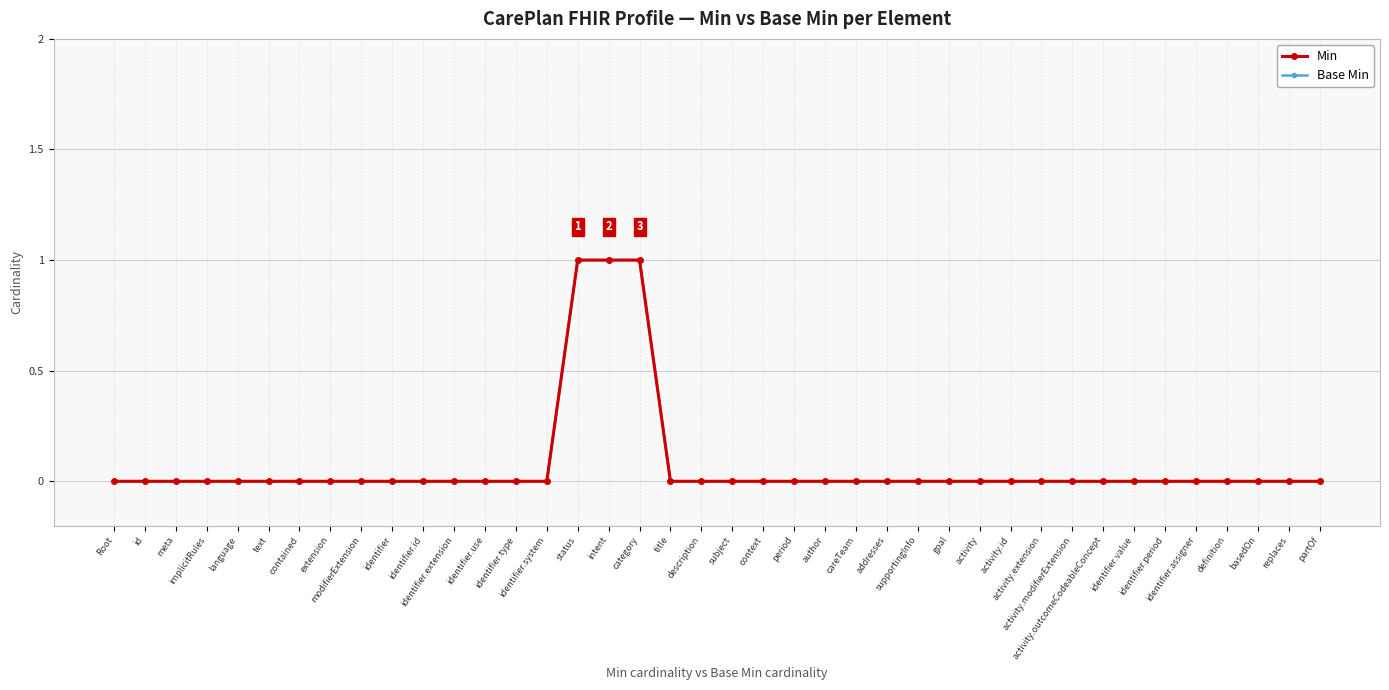

Is this an area chart (filled region under the line)?

No